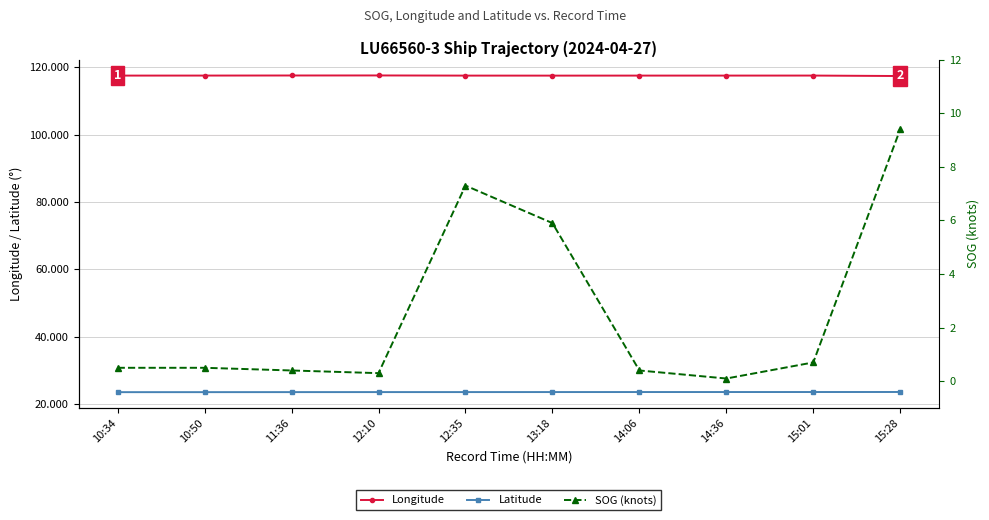

Reading left to right, transcribe all the data shown in this chart.

Longitude: 117.6	117.6	117.6	117.6	117.6	117.5	117.6	117.6	117.6	117.4
Latitude: 23.5	23.5	23.5	23.5	23.5	23.5	23.5	23.5	23.5	23.5
SOG (knots): 0.5	0.5	0.4	0.3	7.3	5.9	0.4	0.1	0.7	9.4